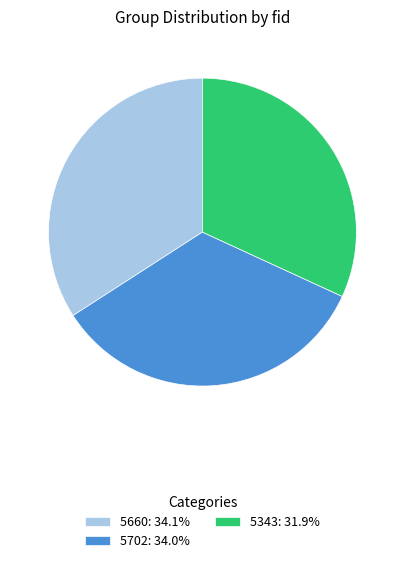

Between 5660 and 5343, which is larger?

5660